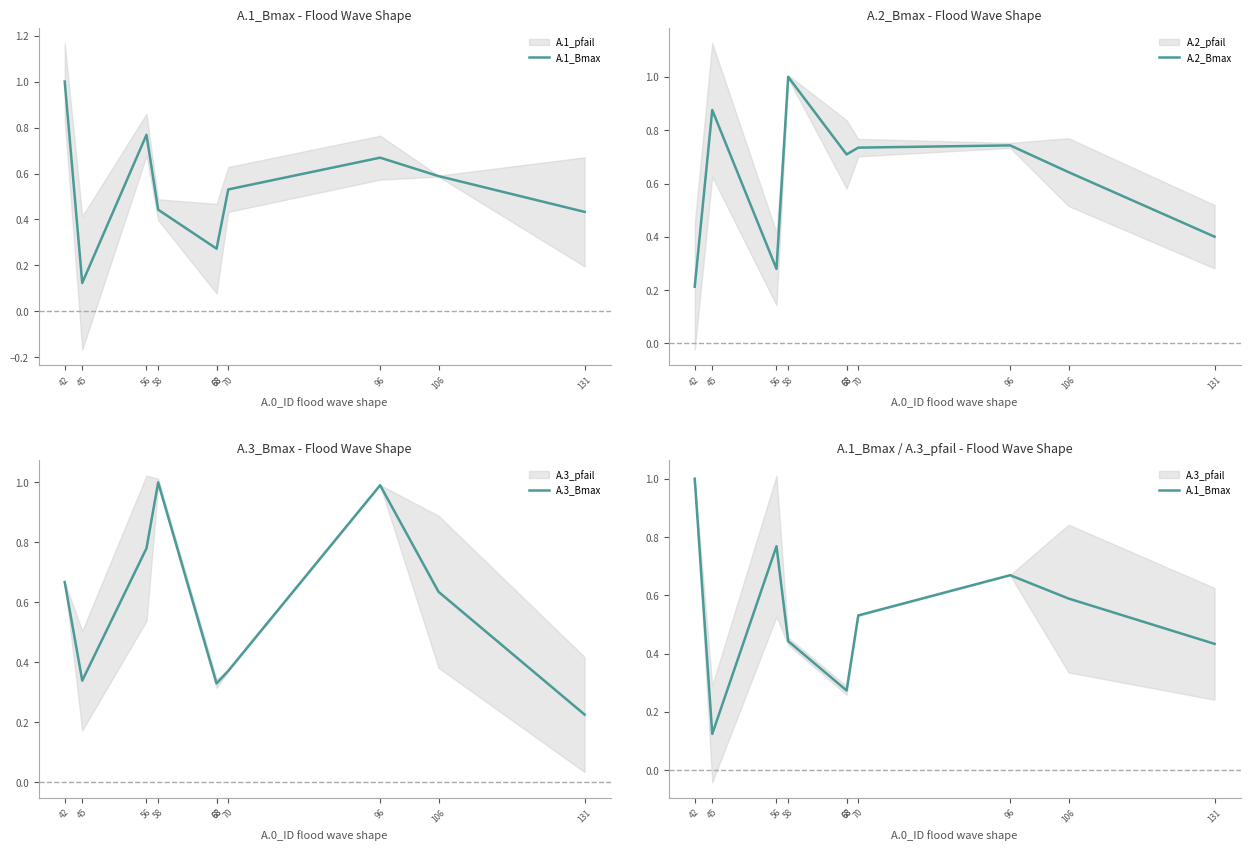

At which label is A.3_Bmax closest to 0?

131